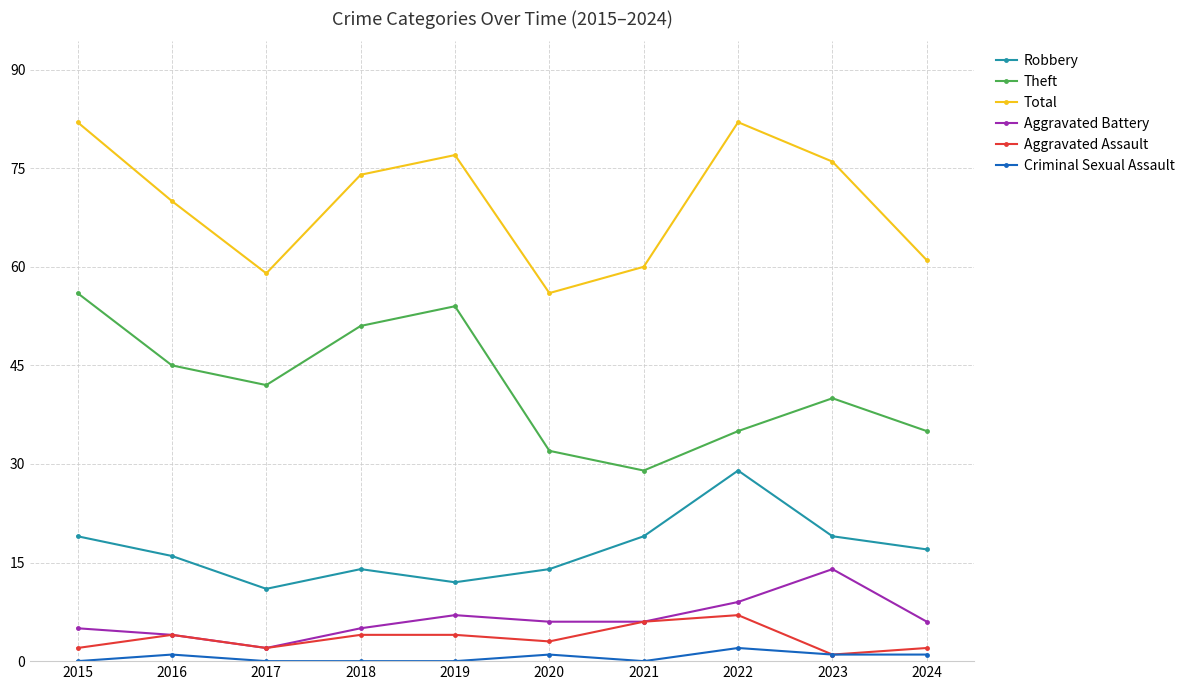

The Aggravated Battery series shows 2 at 2018. True or false?

False